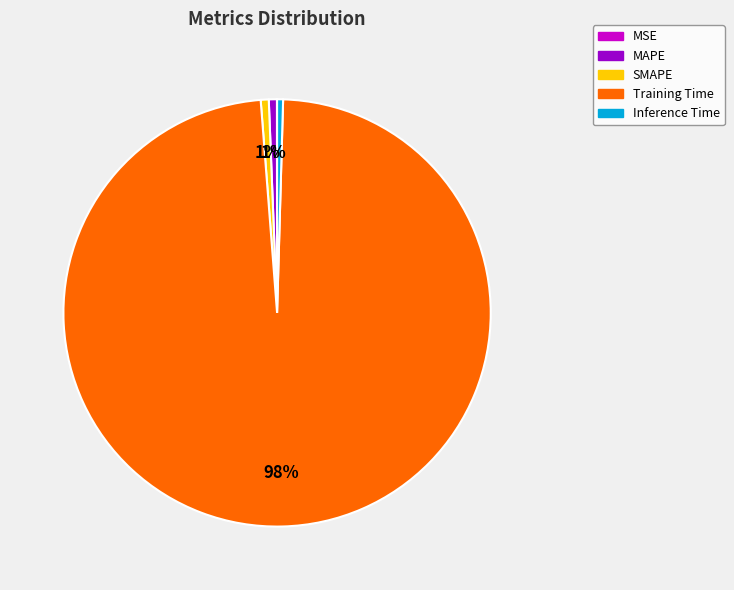

Combined, do Inference Time and SMAPE account for over 50%?

No